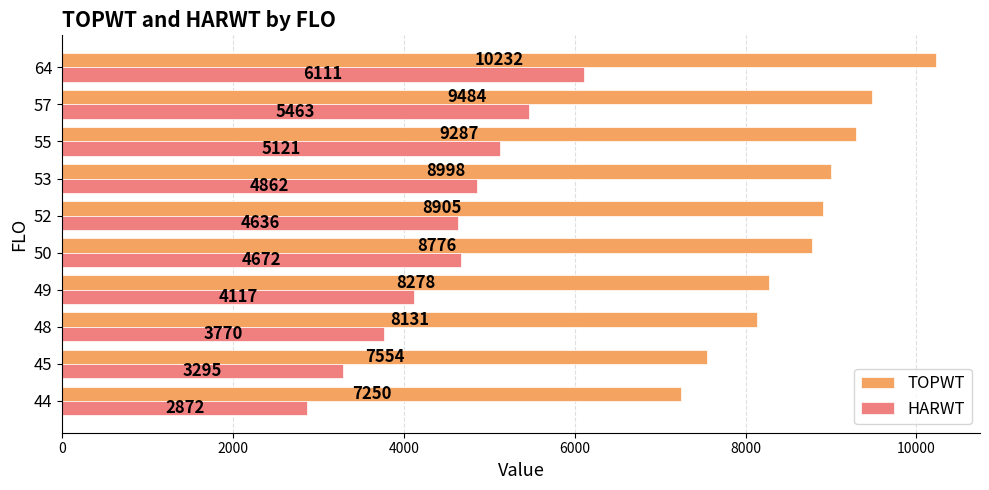

Which series has the largest total across all categories?

TOPWT